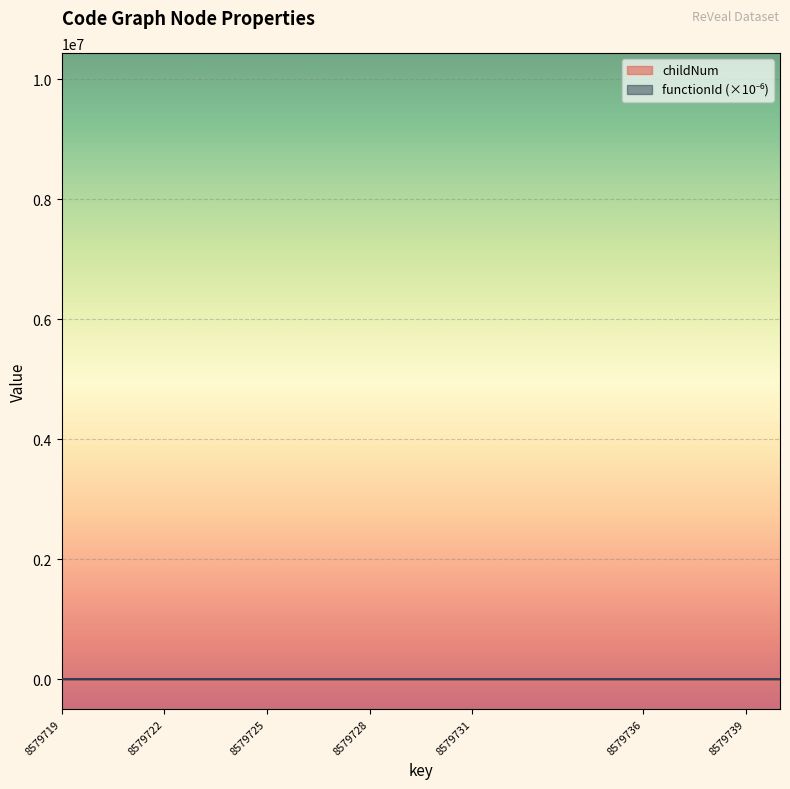

Is it true that childNum equals 4.2 at 8579719?

False